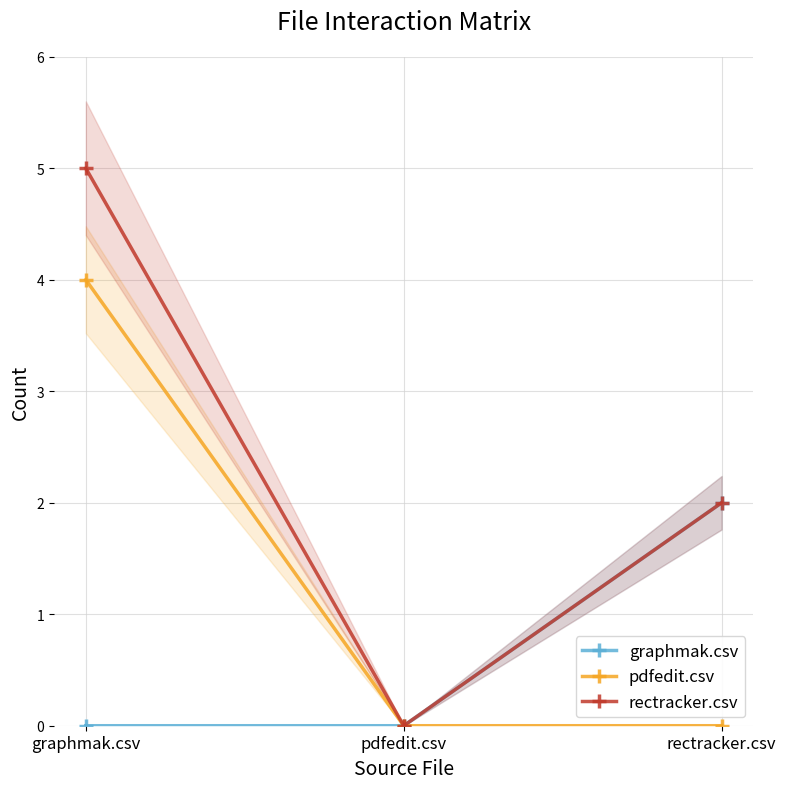

The value of pdfedit.csv at pdfedit.csv is -2. True or false?

False